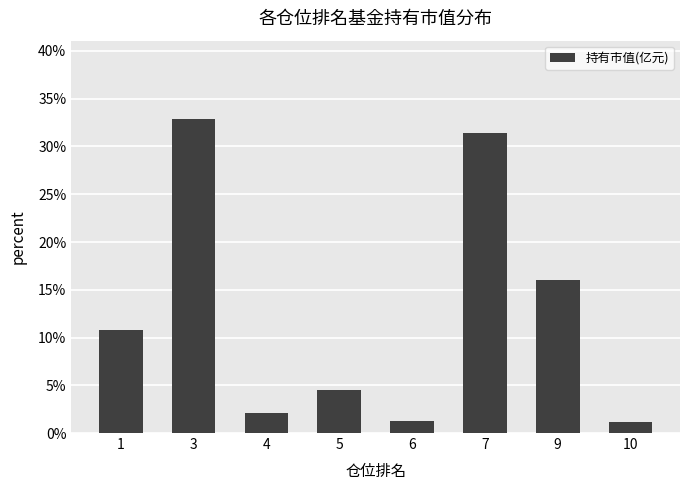

Where is the data nearest to the value 0?

10